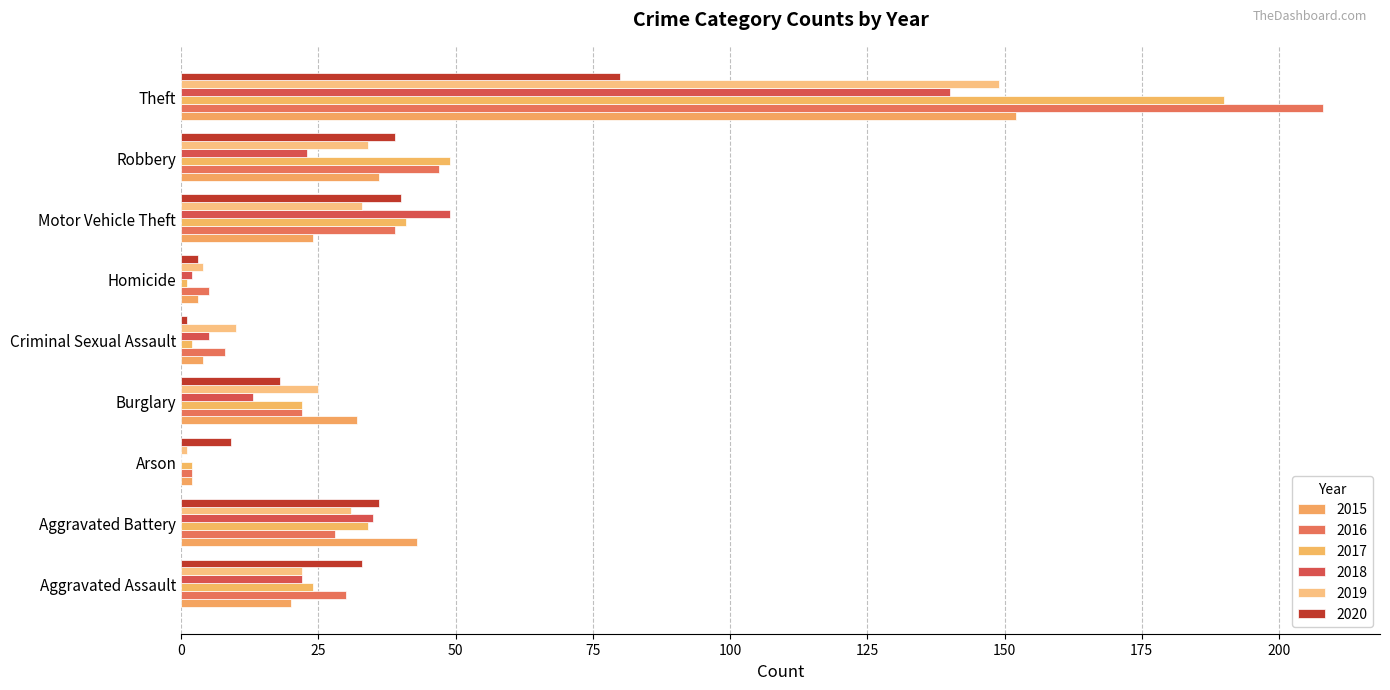

Count the number of categories in the chart.

9